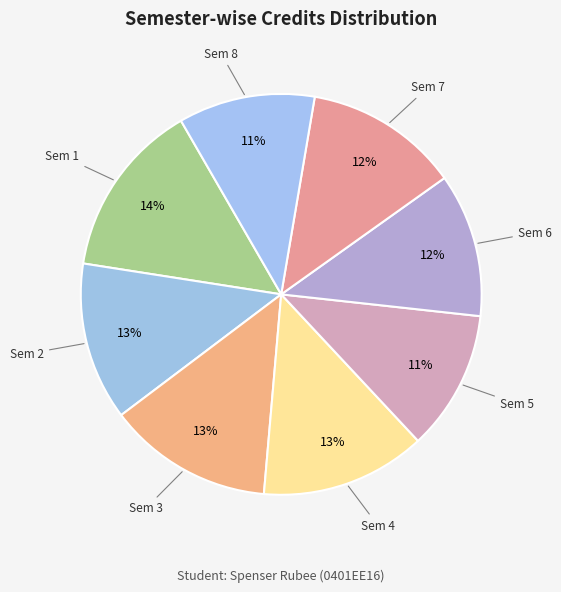

Count the number of slices in the pie.

8